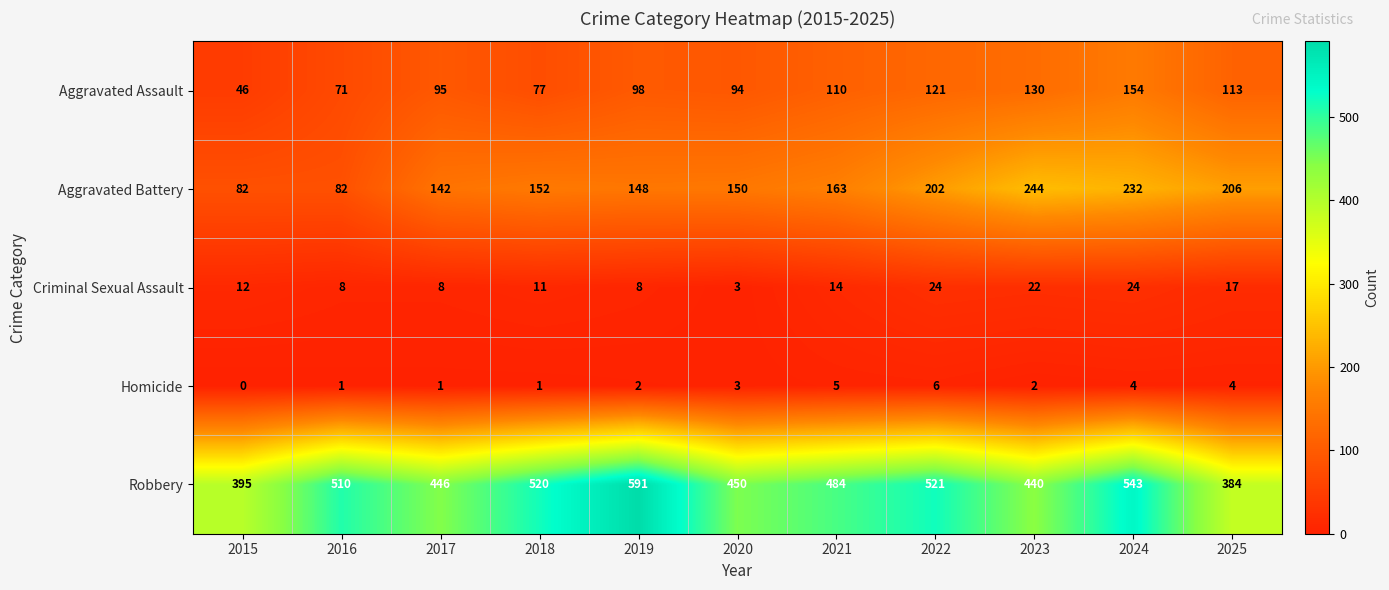

What is the total value across all series at 2018?

761